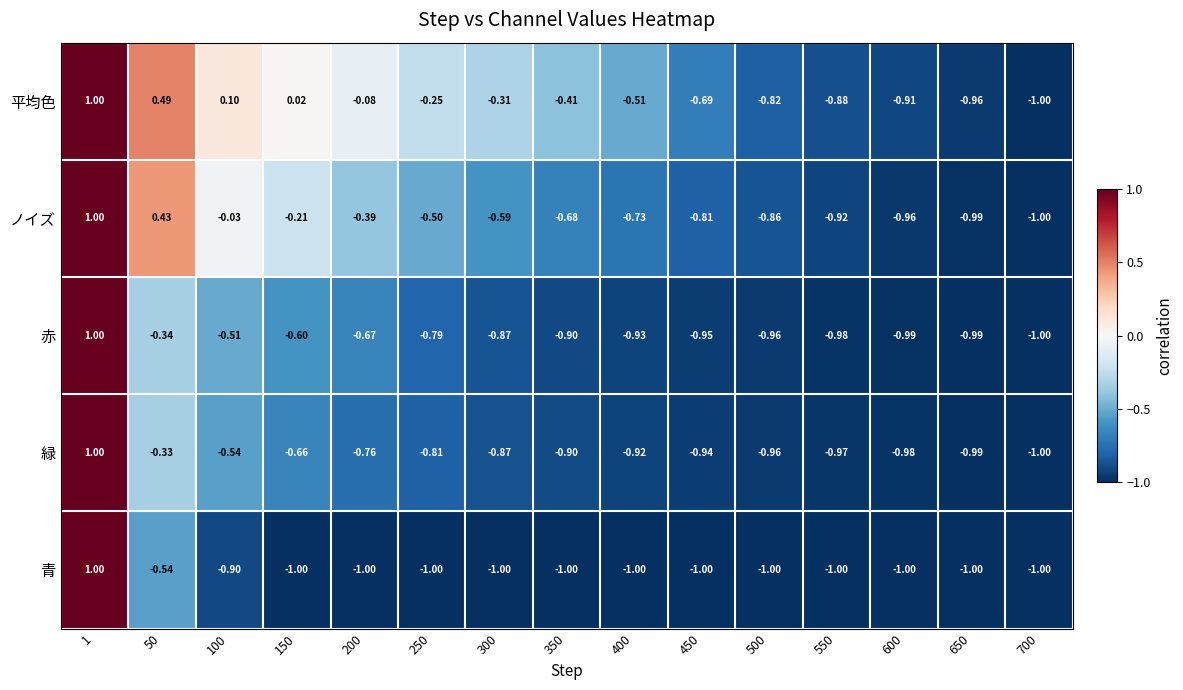

How many series are shown in this chart?

5